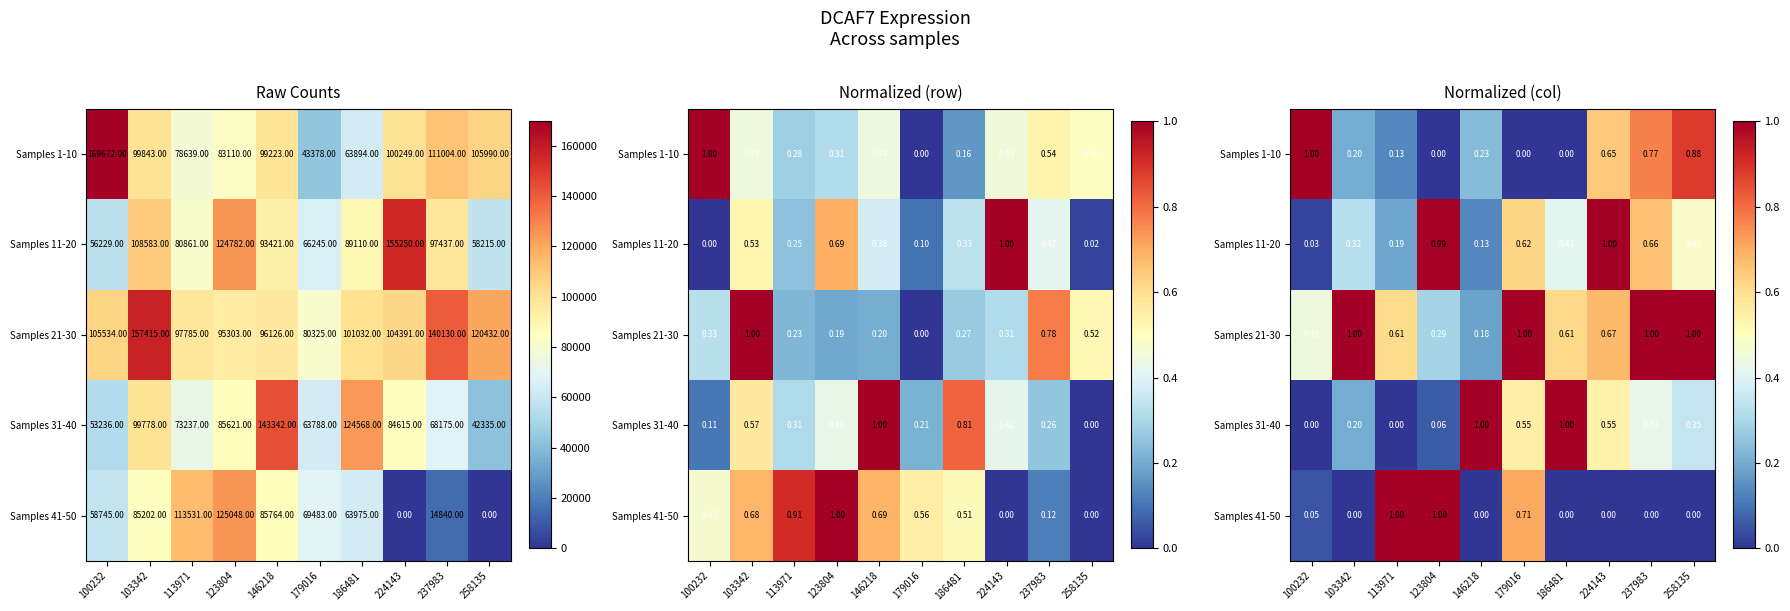

At how many categories does at least one series exceed 0?

10